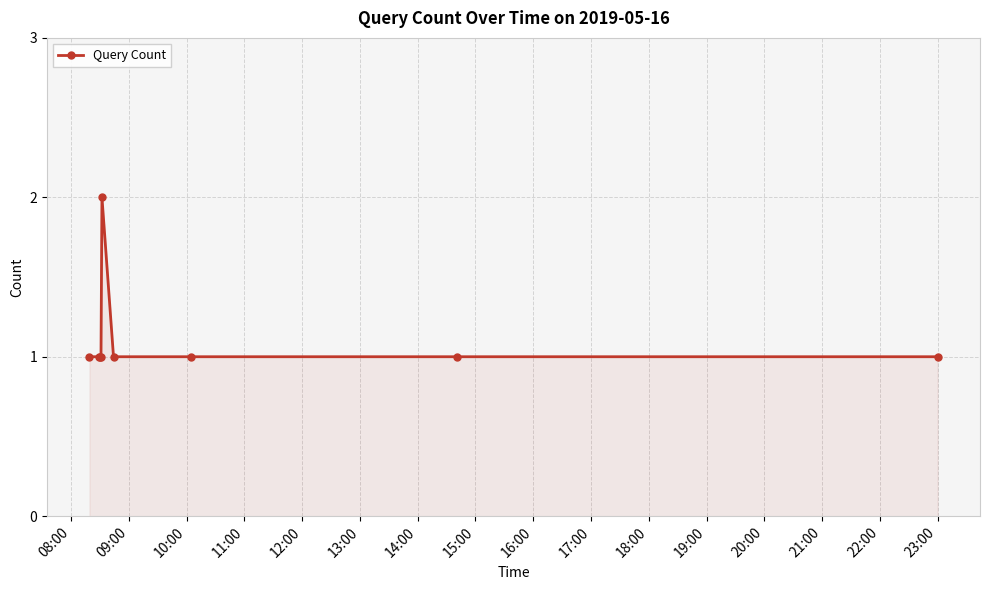

What is the smallest value displayed?

1